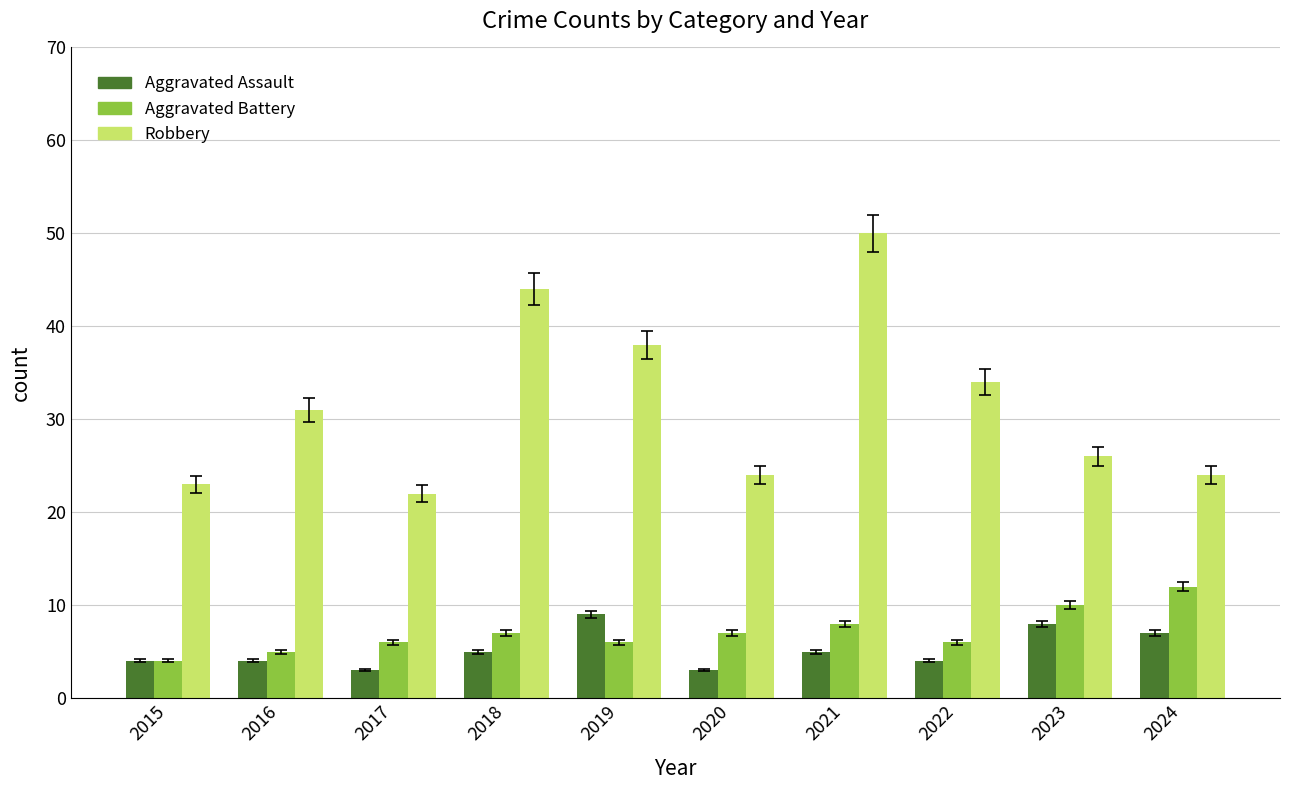

True or false: Robbery has a value of 42 at 2020.

False